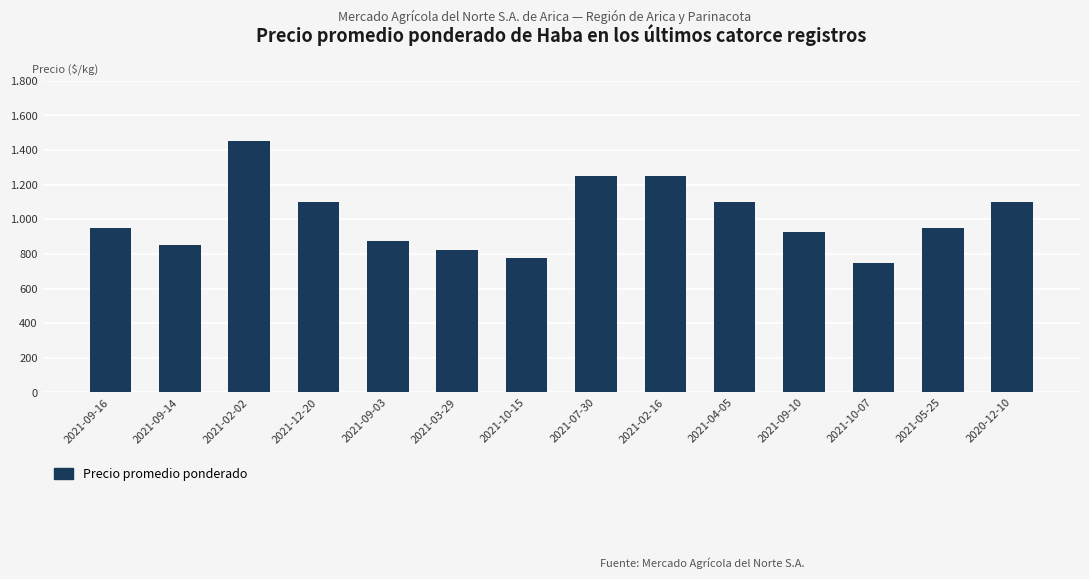

What is the label of the 4th bar from the right?

2021-09-10